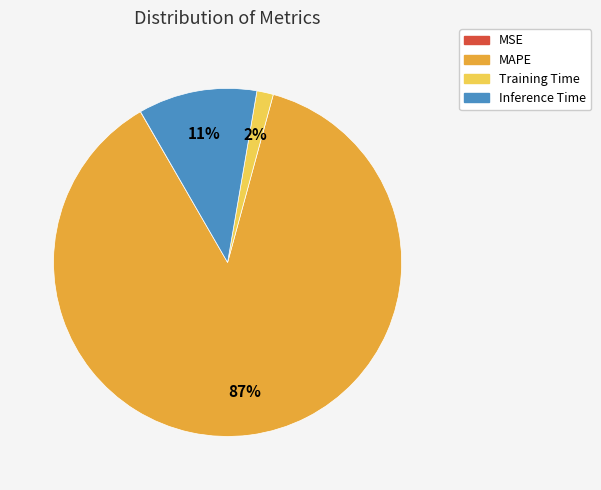

To the nearest percent, what is the average slice percentage?

25%